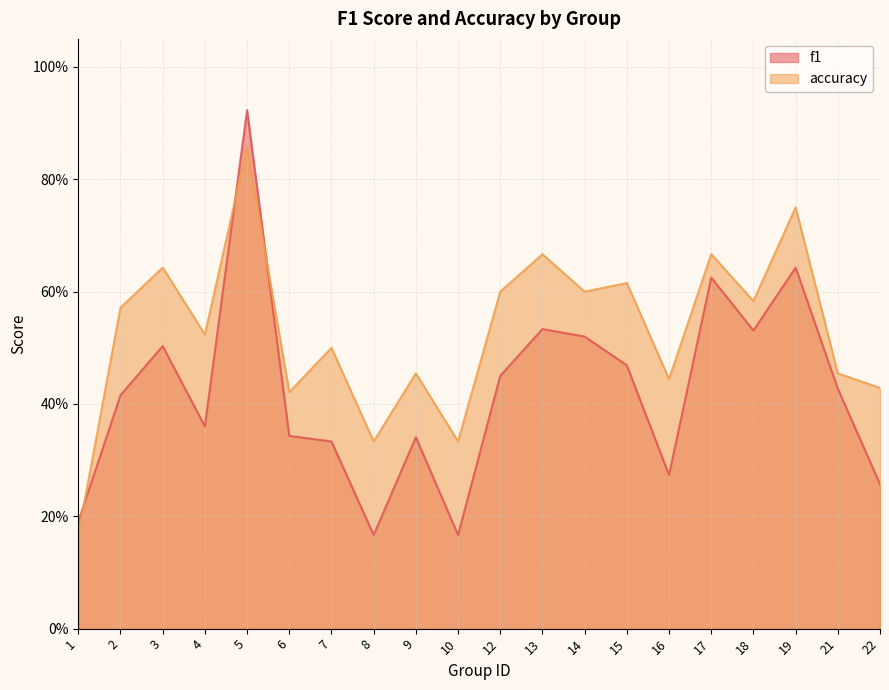

In accuracy, how many points are lower than both neighbors (excluding endpoints)?

7